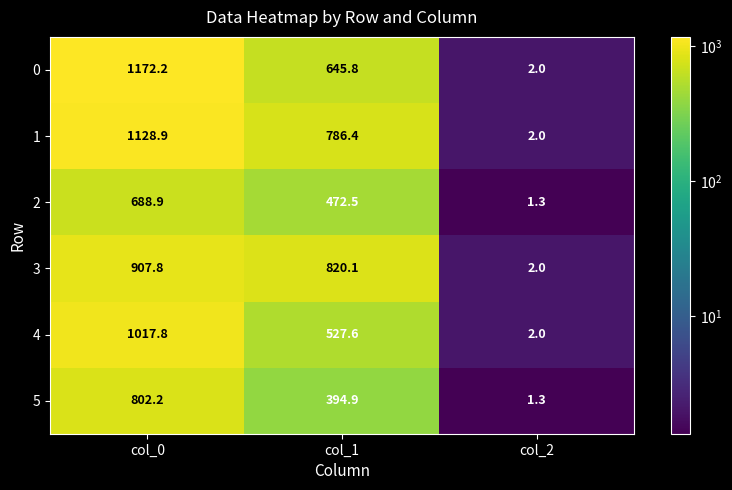

What is the approximate value of 2 at col_1?

472.5